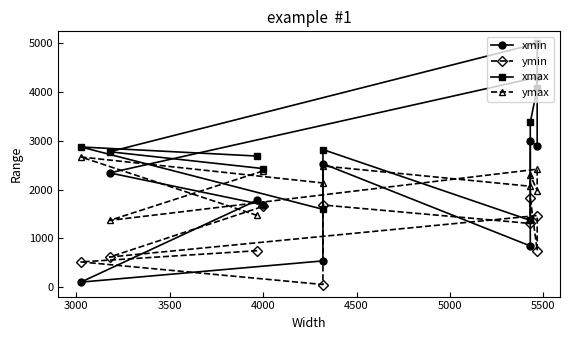

What is the difference between the second highest and minimum values in the ymin series?

1629